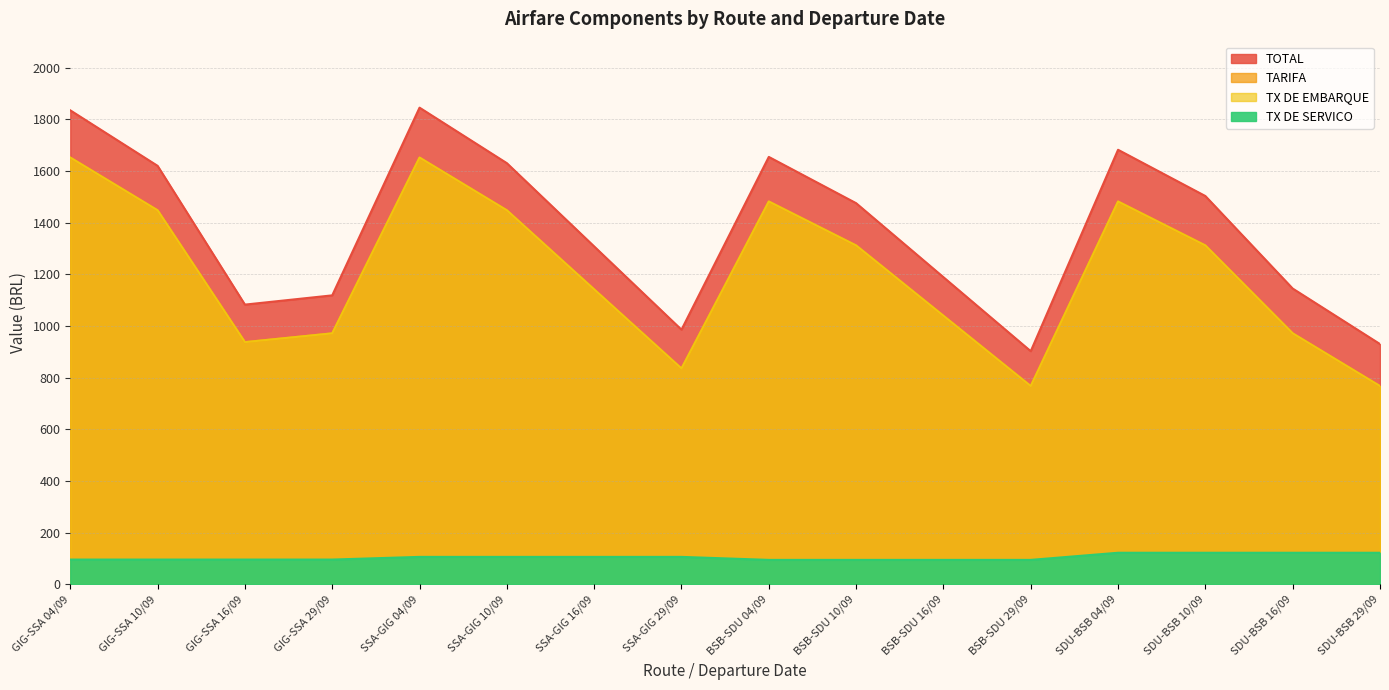

True or false: TX DE EMBARQUE has a value of 1915.1 at SSA-GIG 10/09.

False